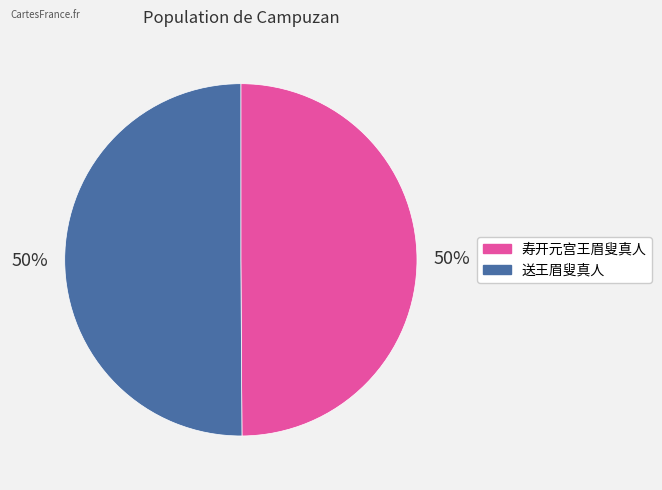

To the nearest percent, what is the combined percentage of 送王眉叟真人 and 寿开元宫王眉叟真人?

100%